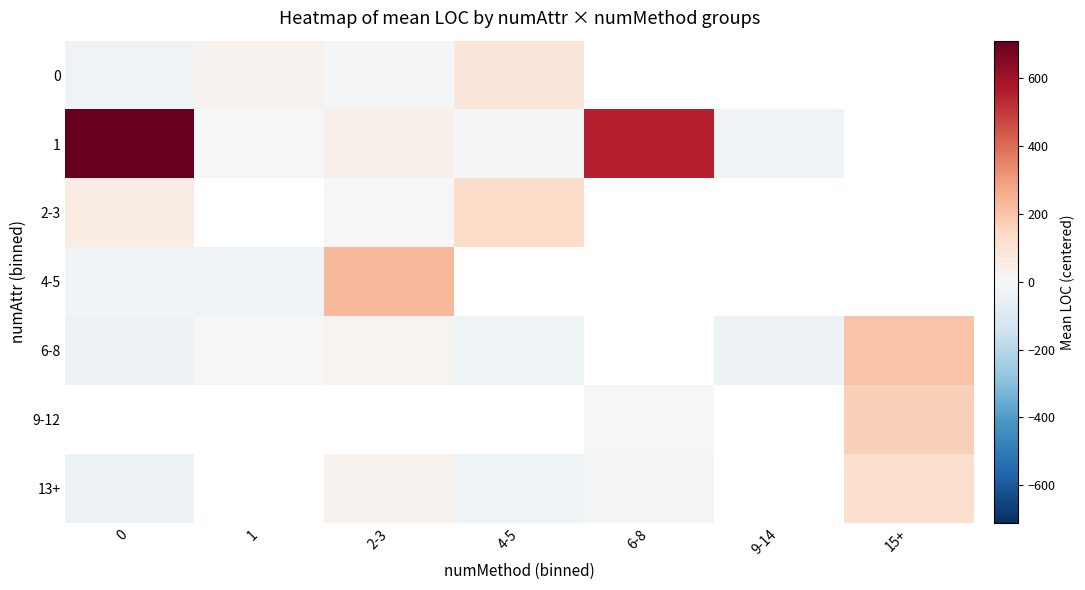

The value of 2-3 at 2-3 is 5.1. True or false?

False